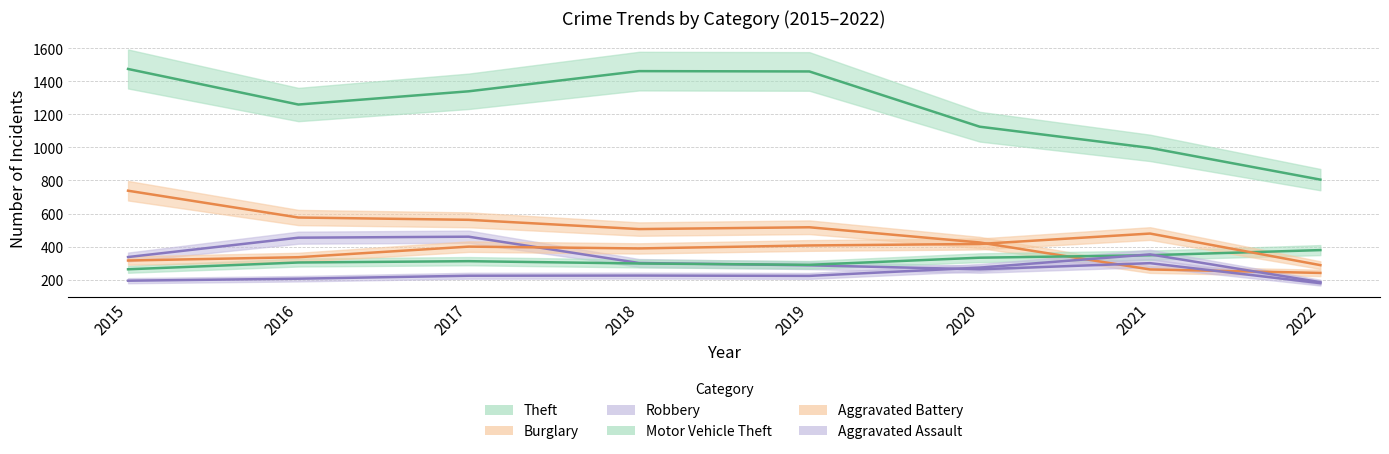

Is this an area chart (filled region under the line)?

No